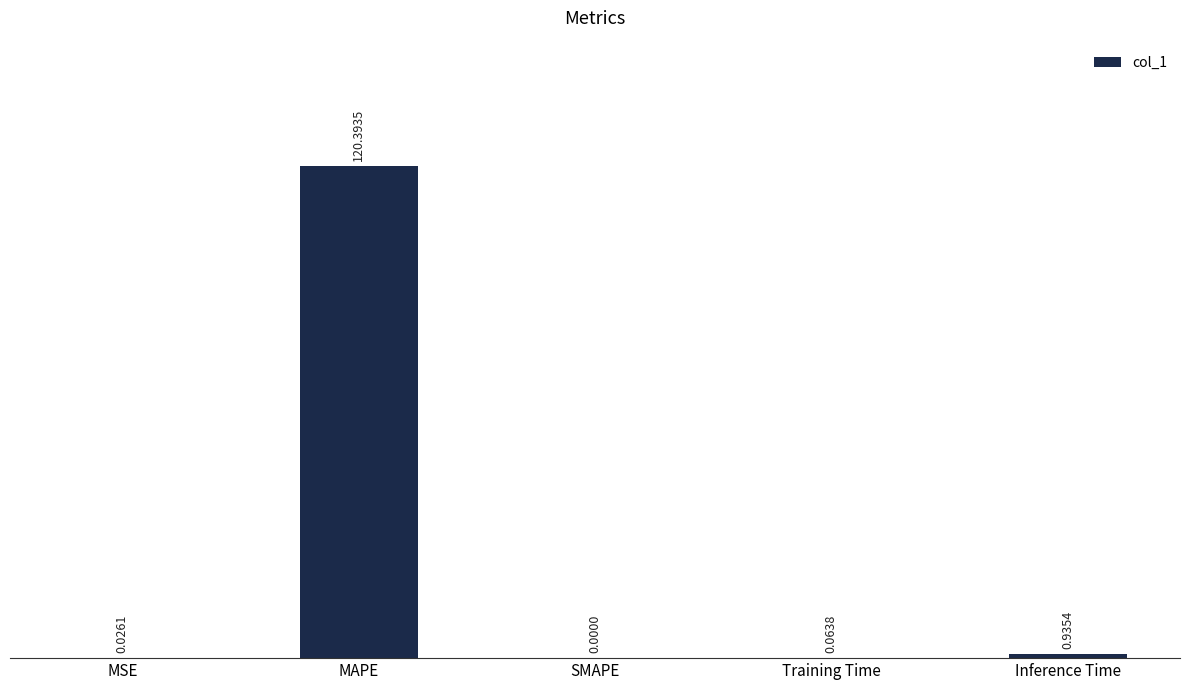

Are the bars horizontal?

No